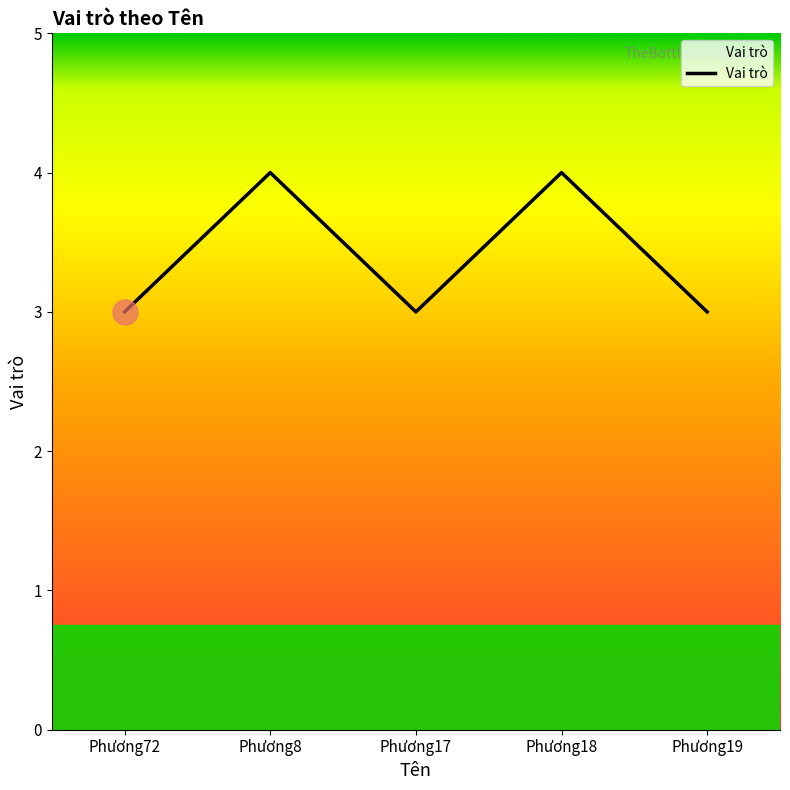

True or false: the data shows 4 at Phương8.

True